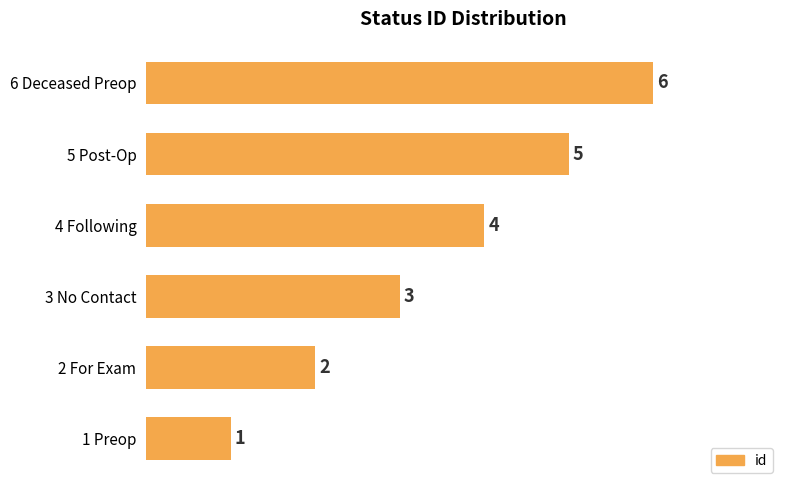

Where is the data nearest to the value 3?

3 No Contact